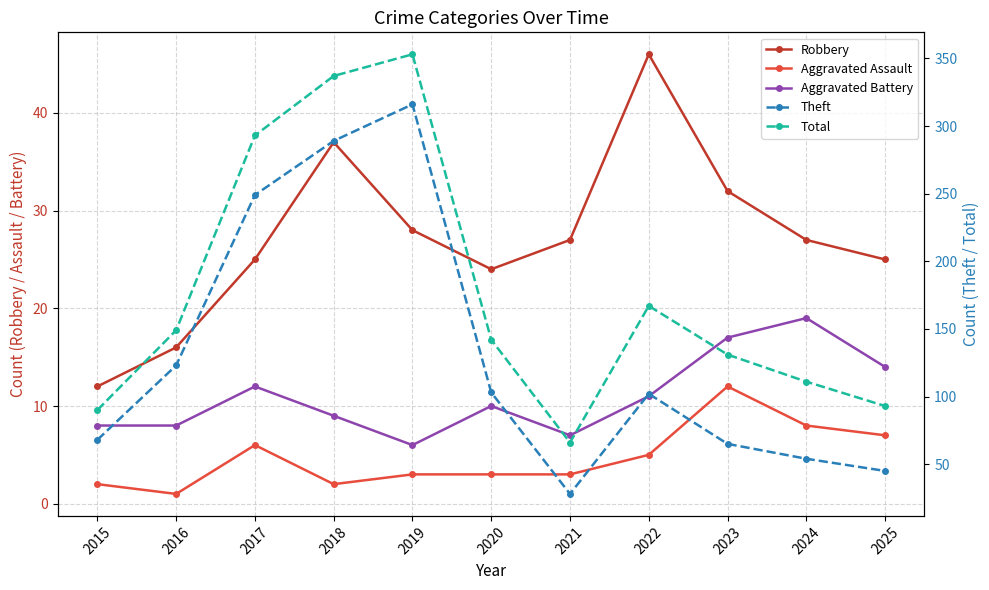

At which label does Total reach its minimum?

2021